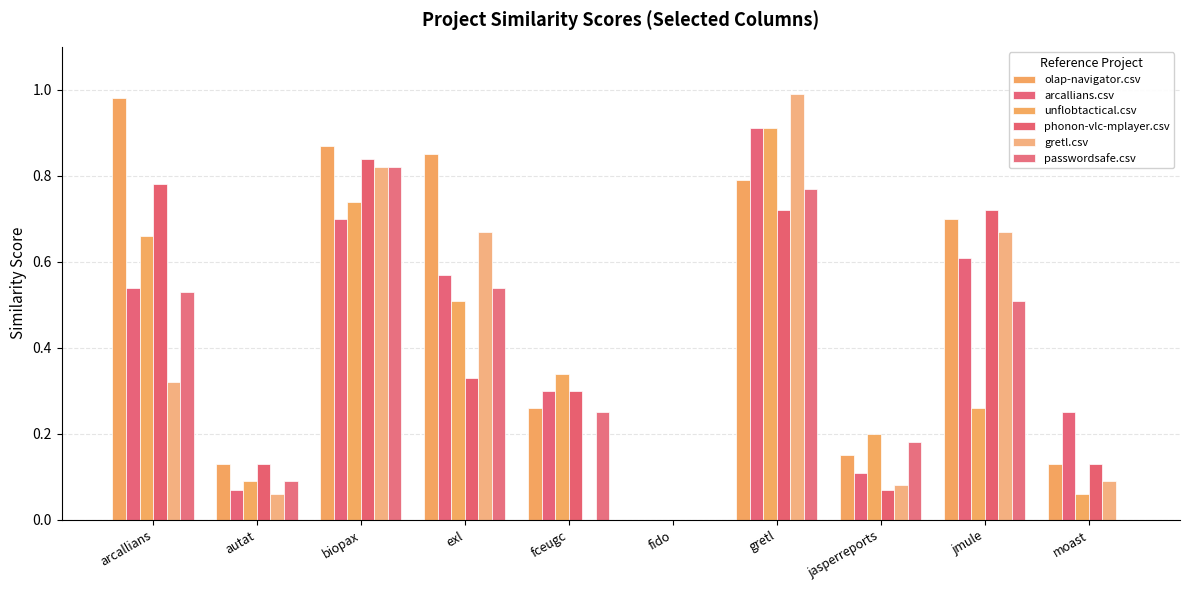

At which label does arcallians.csv reach its peak?

gretl